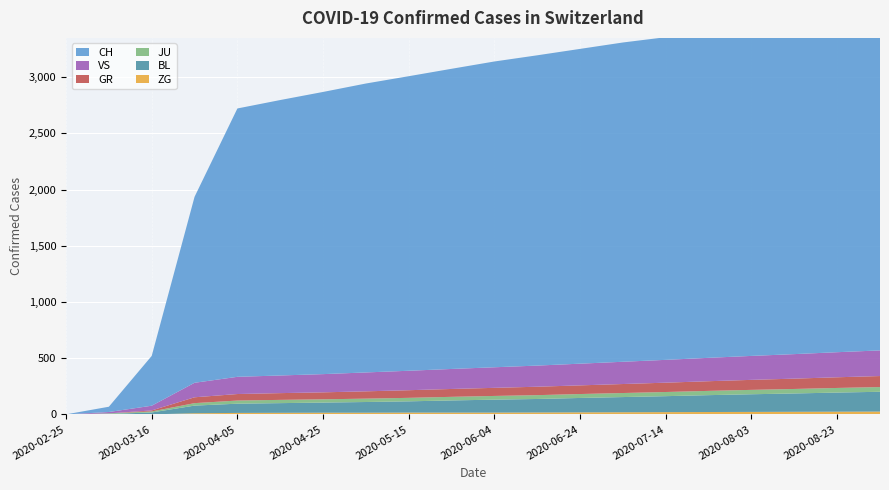

Reading left to right, transcribe all the data shown in this chart.

ZG: 2020-02-25=0	2020-03-06=0	2020-03-16=0	2020-03-26=10	2020-04-05=13	2020-04-15=14	2020-04-25=15	2020-05-05=15	2020-05-15=16	2020-05-25=16	2020-06-04=16	2020-06-14=17	2020-06-24=18	2020-07-04=19	2020-07-14=20	2020-07-24=21	2020-08-03=22	2020-08-13=23	2020-08-23=24	2020-09-02=25
BL: 2020-02-25=0	2020-03-06=4	2020-03-16=17	2020-03-26=68	2020-04-05=82	2020-04-15=86	2020-04-25=90	2020-05-05=95	2020-05-15=100	2020-05-25=108	2020-06-04=115	2020-06-14=120	2020-06-24=128	2020-07-04=135	2020-07-14=142	2020-07-24=150	2020-08-03=157	2020-08-13=163	2020-08-23=170	2020-09-02=176
JU: 2020-02-25=0	2020-03-06=5	2020-03-16=9	2020-03-26=22	2020-04-05=28	2020-04-15=29	2020-04-25=29	2020-05-05=30	2020-05-15=31	2020-05-25=32	2020-06-04=33	2020-06-14=34	2020-06-24=35	2020-07-04=36	2020-07-14=37	2020-07-24=38	2020-08-03=39	2020-08-13=40	2020-08-23=41	2020-09-02=42
GR: 2020-02-25=0	2020-03-06=0	2020-03-16=9	2020-03-26=52	2020-04-05=58	2020-04-15=60	2020-04-25=62	2020-05-05=65	2020-05-15=68	2020-05-25=70	2020-06-04=72	2020-06-14=75	2020-06-24=77	2020-07-04=80	2020-07-14=83	2020-07-24=86	2020-08-03=89	2020-08-13=92	2020-08-23=95	2020-09-02=98
VS: 2020-02-25=0	2020-03-06=12	2020-03-16=42	2020-03-26=129	2020-04-05=153	2020-04-15=157	2020-04-25=162	2020-05-05=168	2020-05-15=173	2020-05-25=178	2020-06-04=183	2020-06-14=188	2020-06-24=193	2020-07-04=198	2020-07-14=203	2020-07-24=208	2020-08-03=213	2020-08-13=218	2020-08-23=223	2020-09-02=228
CH: 2020-02-25=0	2020-03-06=47	2020-03-16=443	2020-03-26=1654	2020-04-05=2387	2020-04-15=2450	2020-04-25=2510	2020-05-05=2570	2020-05-15=2620	2020-05-25=2670	2020-06-04=2720	2020-06-14=2760	2020-06-24=2800	2020-07-04=2840	2020-07-14=2870	2020-07-24=2900	2020-08-03=2930	2020-08-13=2950	2020-08-23=2970	2020-09-02=2990